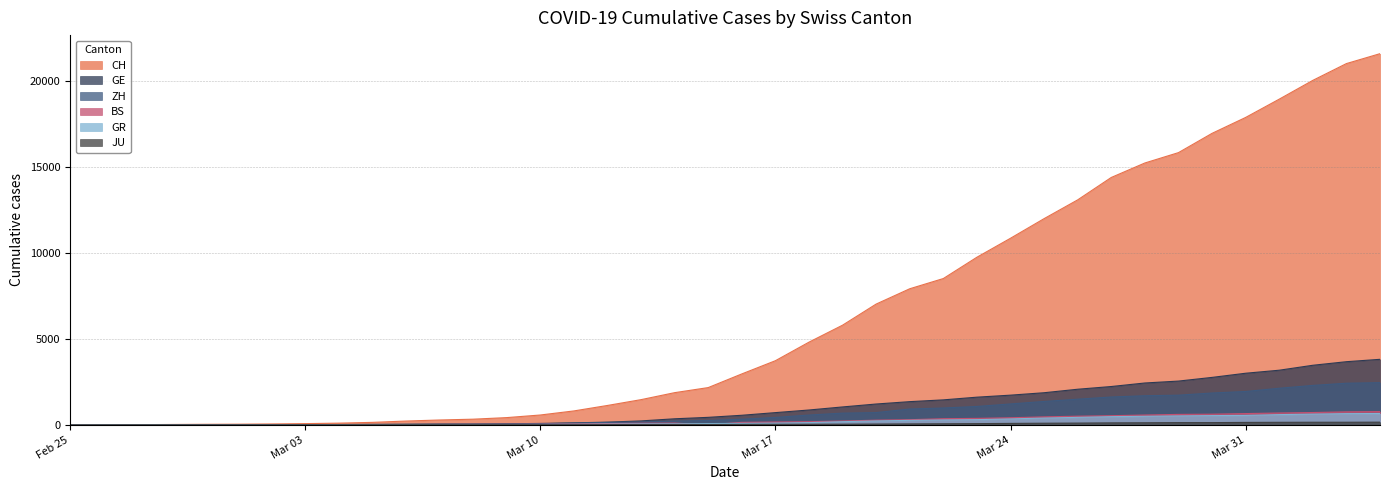

Which series has the largest range (max minus min)?

CH